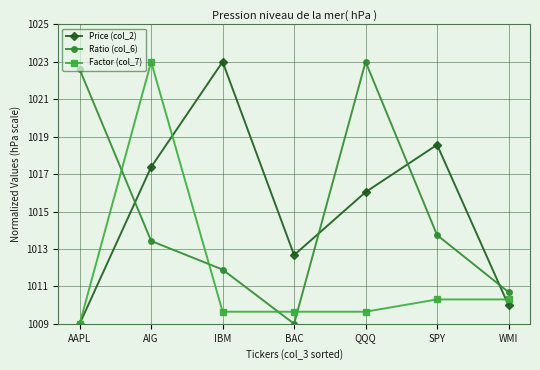

The value of Factor (col_7) at IBM is 452.0. True or false?

False